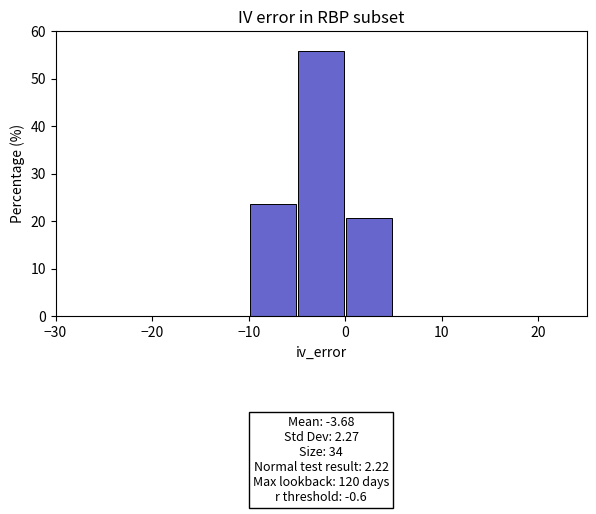

Over which range of the x-axis is the bar tallest?

-5 to 0